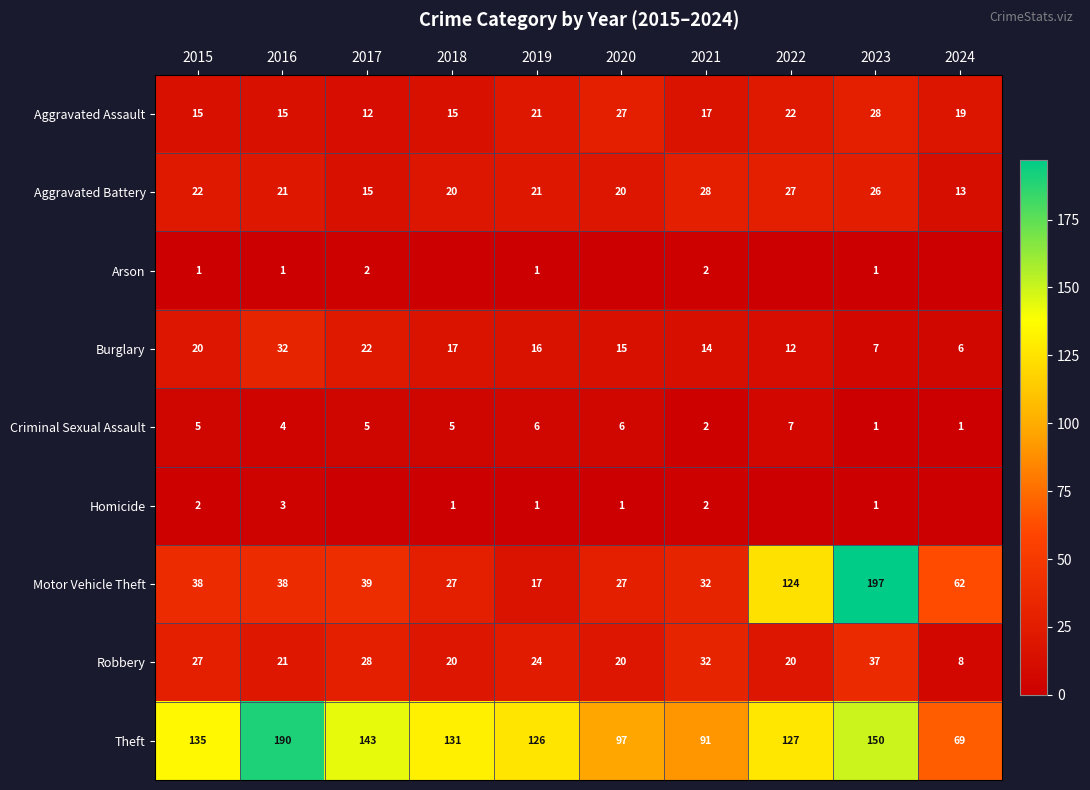

What is the lowest value of the Aggravated Assault series?

12